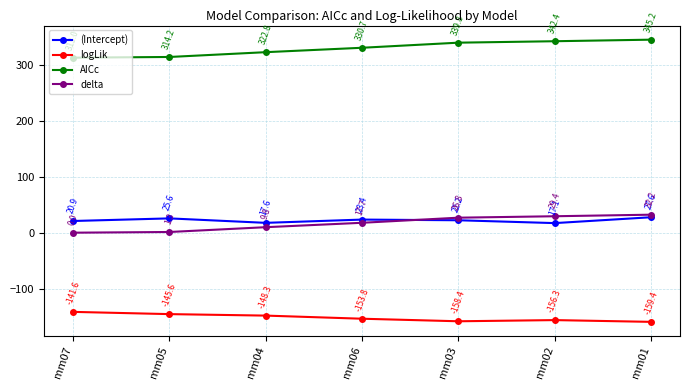

Which series changed the most between mm07 and mm05?

(Intercept)